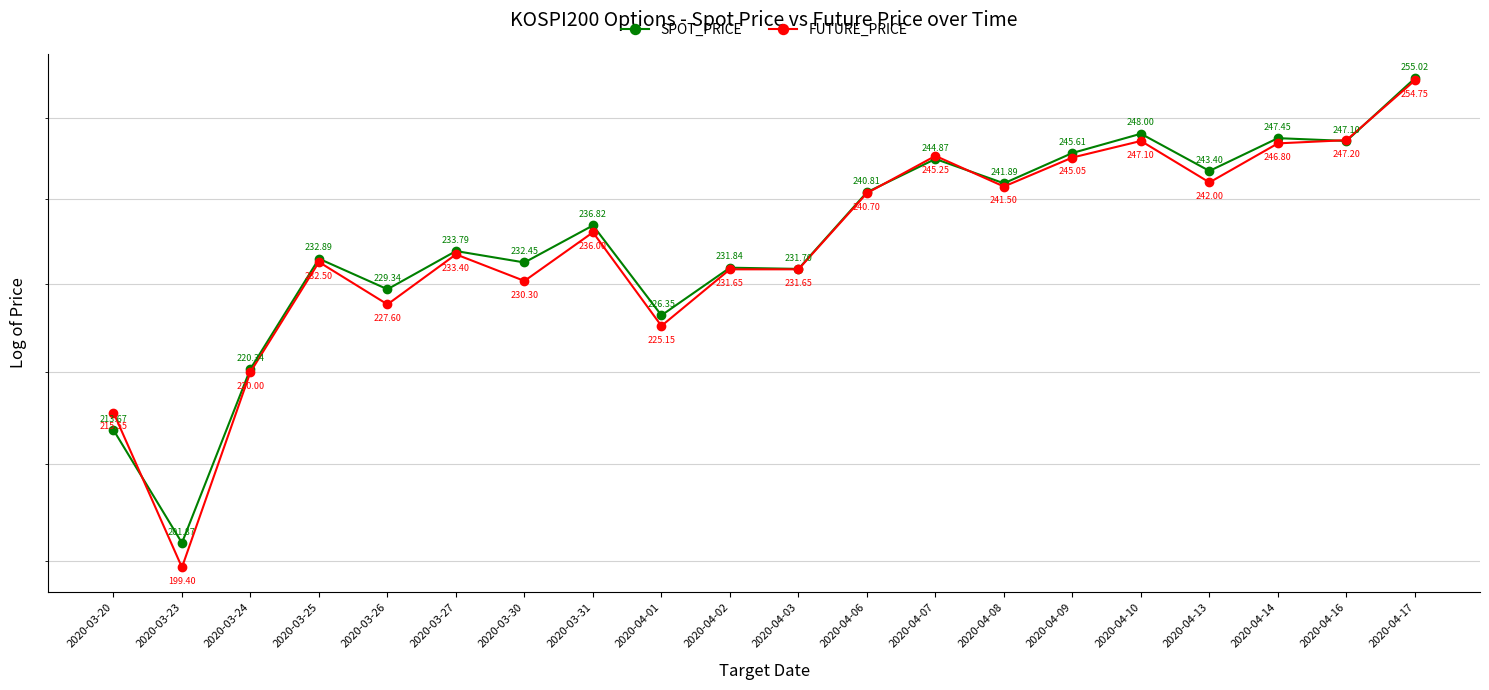

Reading left to right, list all the values displayed in this chart.

SPOT_PRICE: 2020-03-20=213.7	2020-03-23=201.9	2020-03-24=220.3	2020-03-25=232.9	2020-03-26=229.3	2020-03-27=233.8	2020-03-30=232.4	2020-03-31=236.8	2020-04-01=226.3	2020-04-02=231.8	2020-04-03=231.7	2020-04-06=240.8	2020-04-07=244.9	2020-04-08=241.9	2020-04-09=245.6	2020-04-10=248.0	2020-04-13=243.4	2020-04-14=247.4	2020-04-16=247.1	2020-04-17=255.0
FUTURE_PRICE: 2020-03-20=215.6	2020-03-23=199.4	2020-03-24=220.0	2020-03-25=232.5	2020-03-26=227.6	2020-03-27=233.4	2020-03-30=230.3	2020-03-31=236.0	2020-04-01=225.2	2020-04-02=231.7	2020-04-03=231.7	2020-04-06=240.7	2020-04-07=245.2	2020-04-08=241.5	2020-04-09=245.1	2020-04-10=247.1	2020-04-13=242.0	2020-04-14=246.8	2020-04-16=247.2	2020-04-17=254.8